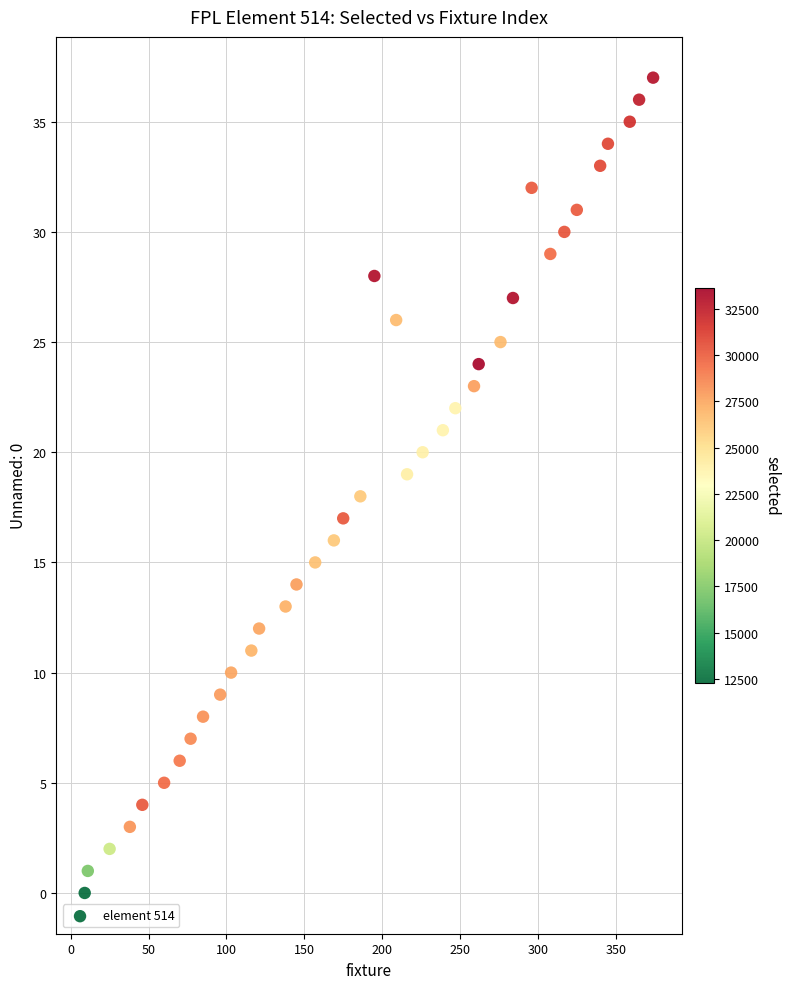

What is the range of Y values (max minus min)?

37